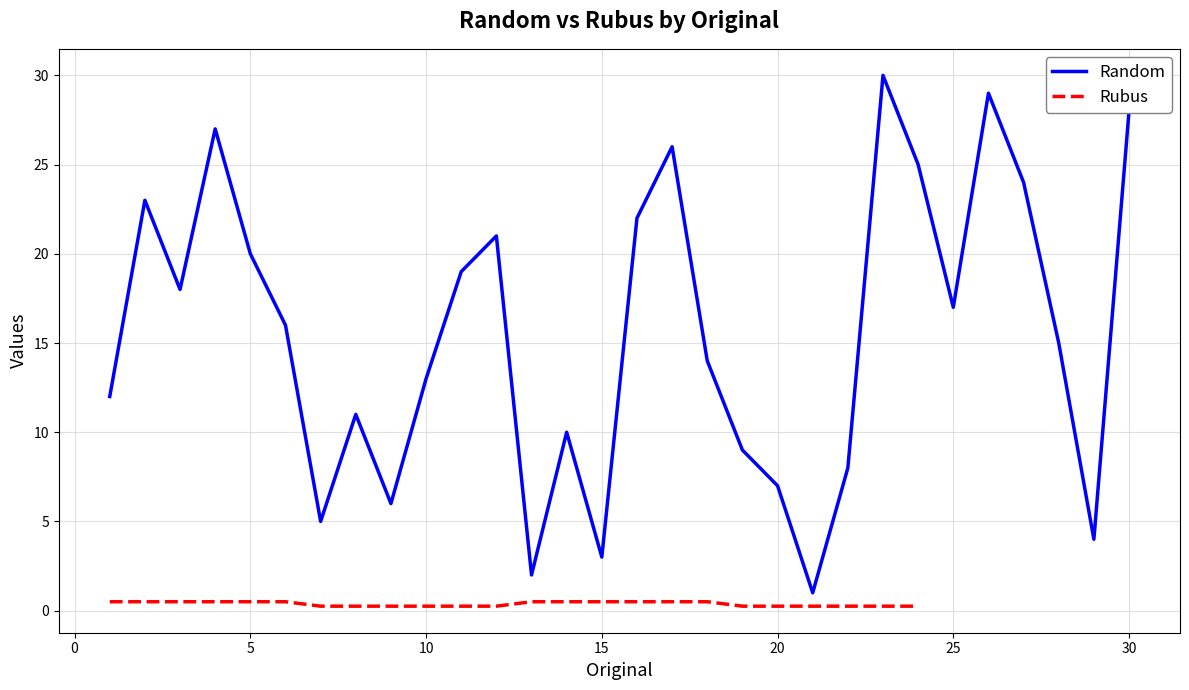

The value of Random at 20 is 7. True or false?

True